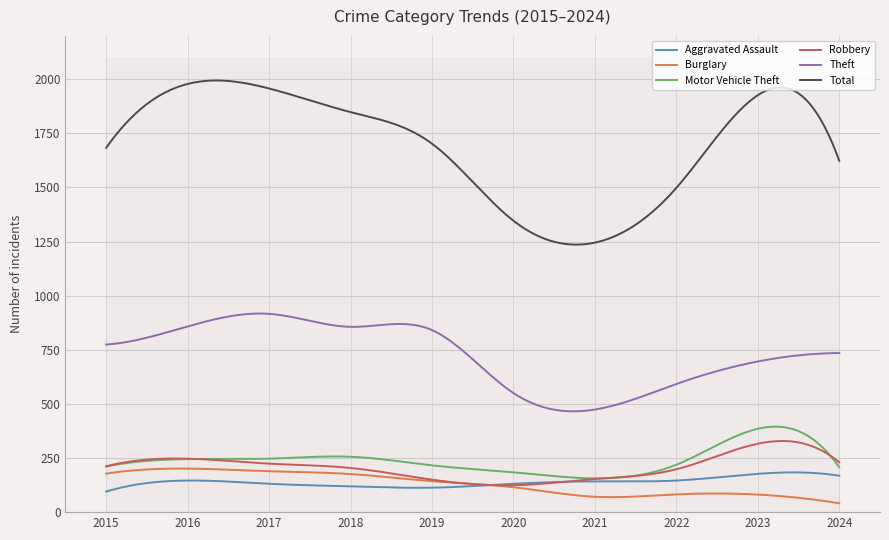

What is the value of the Theft point at the 2nd from the left?

858